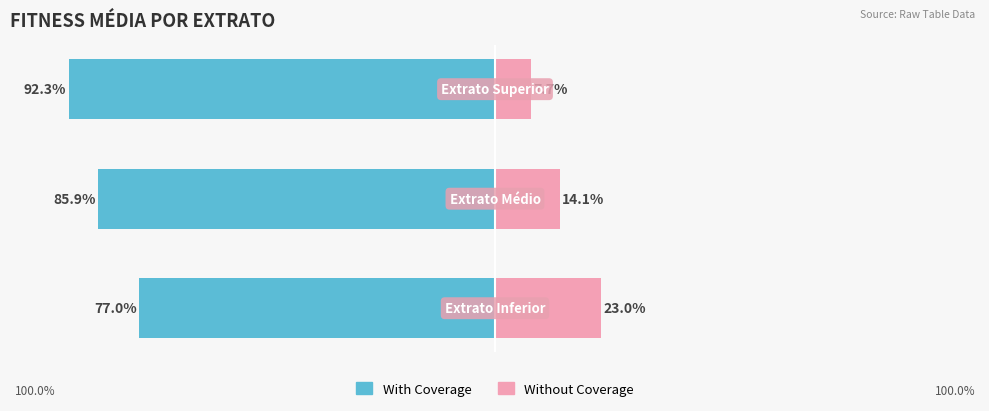

What is the average value of the Fitness Média (Without Coverage) series?

14.9